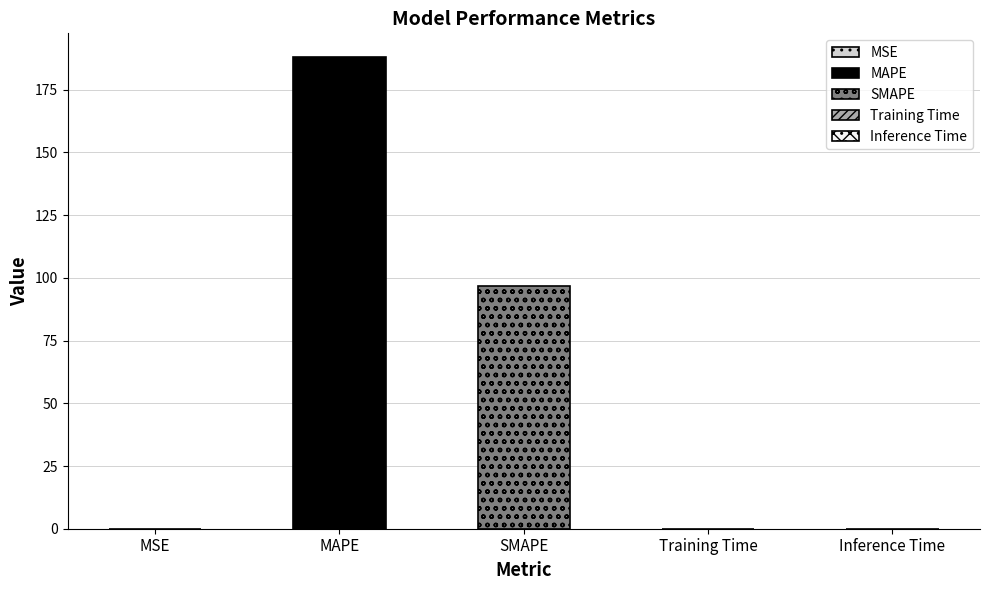

What is the sum of all values?

285.0